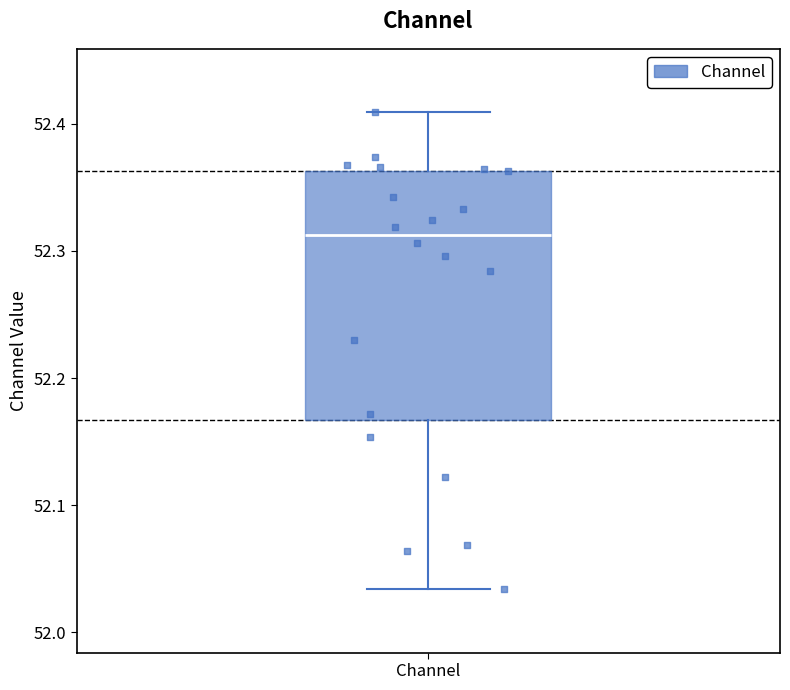

Read this box plot against the y-axis: the position of the median line, the range covered by the box, and the ends of both whiskers. The values are not printed on the chart, so give them approximately, as read against the axis.

median 52.31, box 52.17 to 52.36, whiskers 52.03 to 52.41